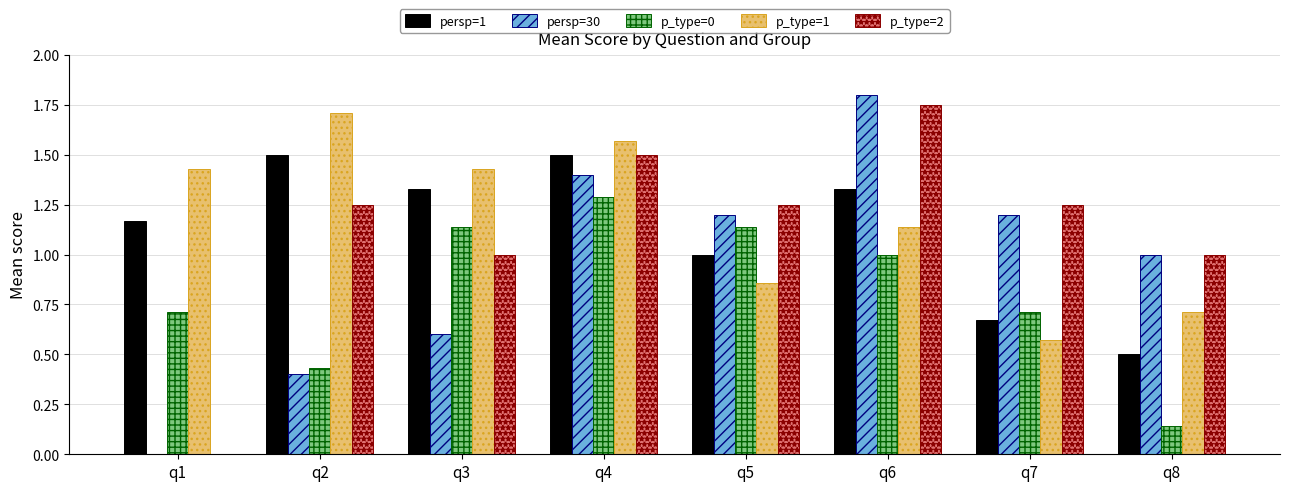

Which label corresponds to the largest value in the chart?

q6